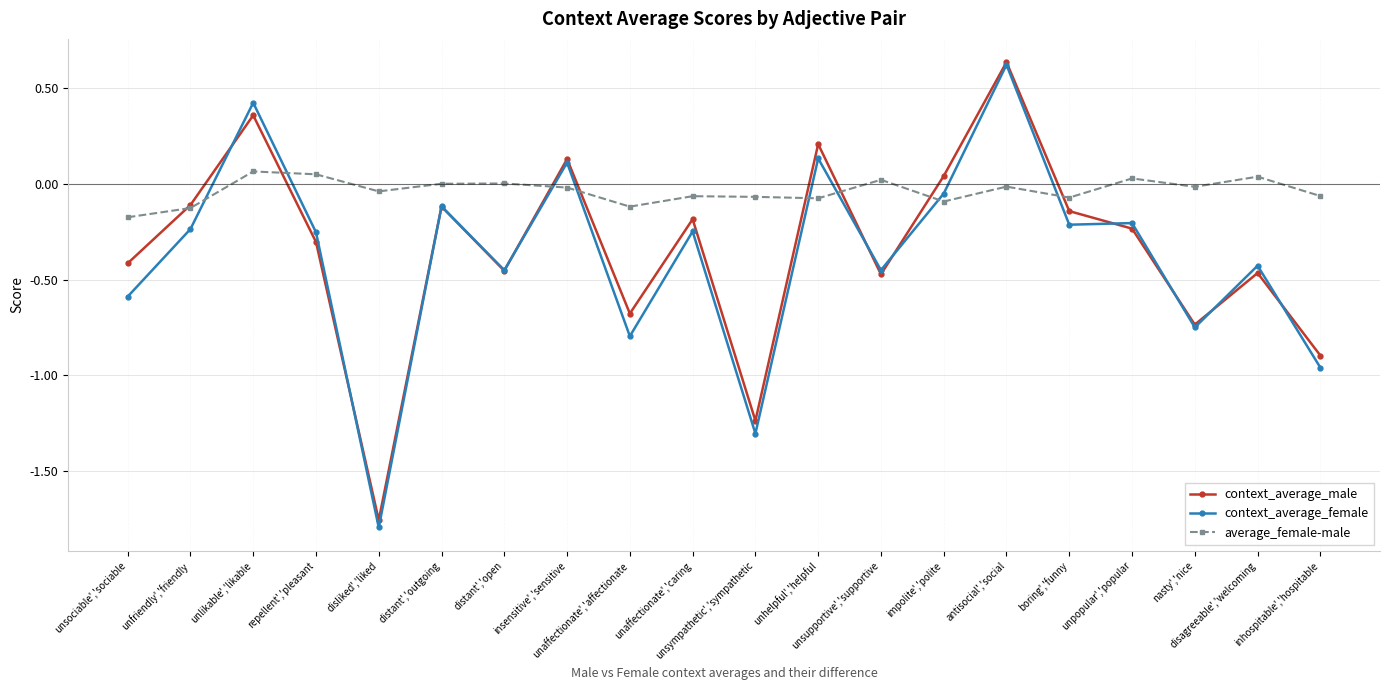

True or false: context_average_female has a value of -0.4 at inhospitable','hospitable.

False